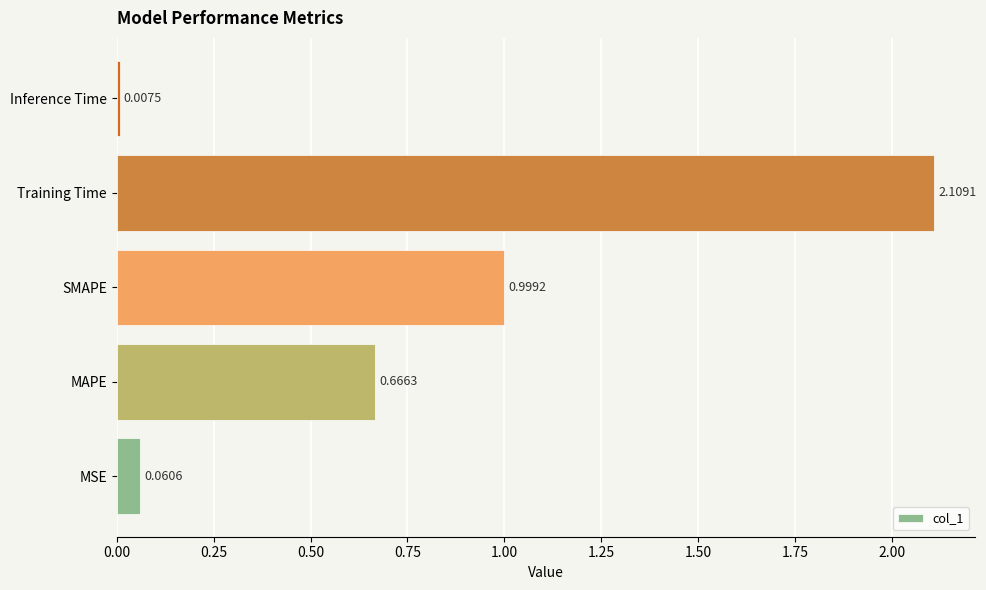

What is the maximum value shown in the chart?

2.1